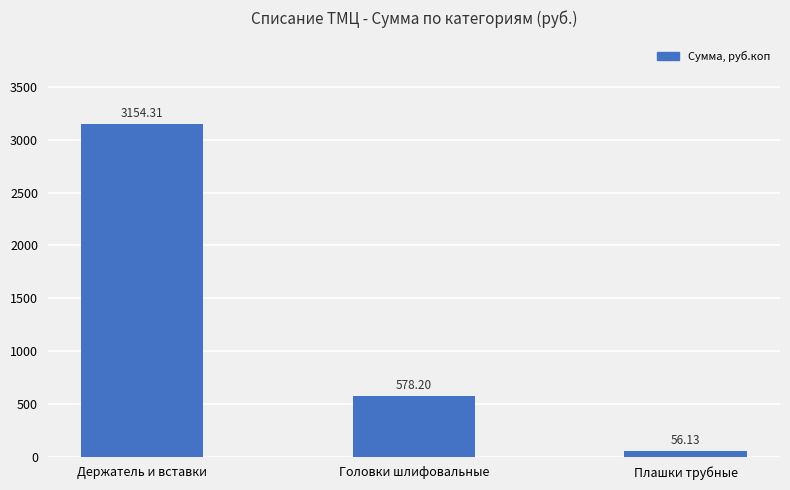

Which category has the lowest value across all series?

Плашки трубные